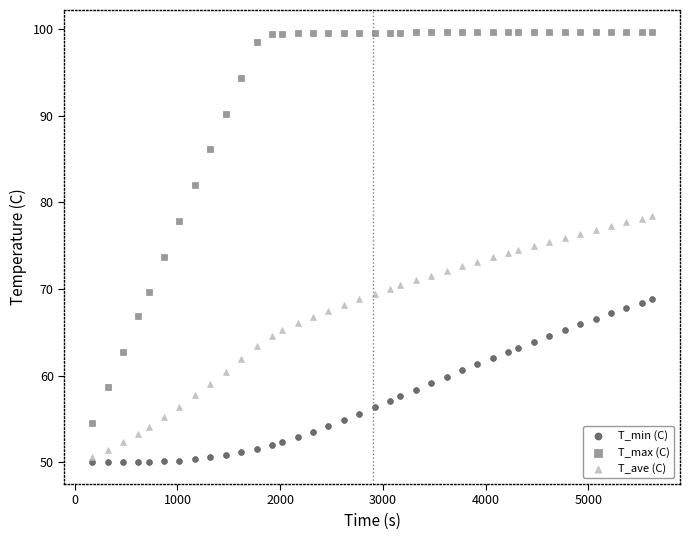

What are all the series names shown in the legend?

T_min (C), T_max (C), T_ave (C)